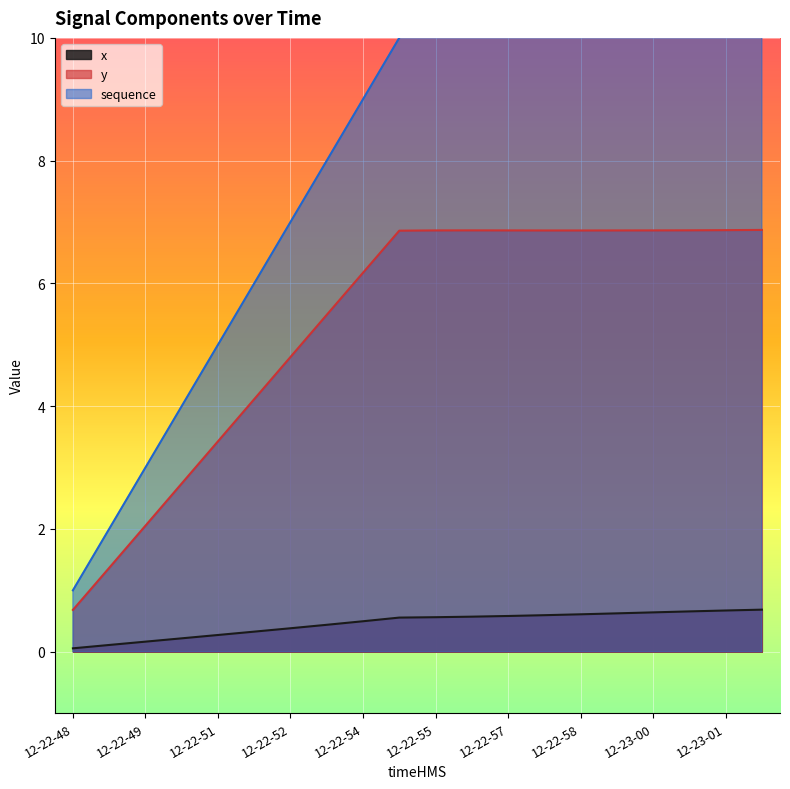

True or false: sequence and x intersect in this chart.

False